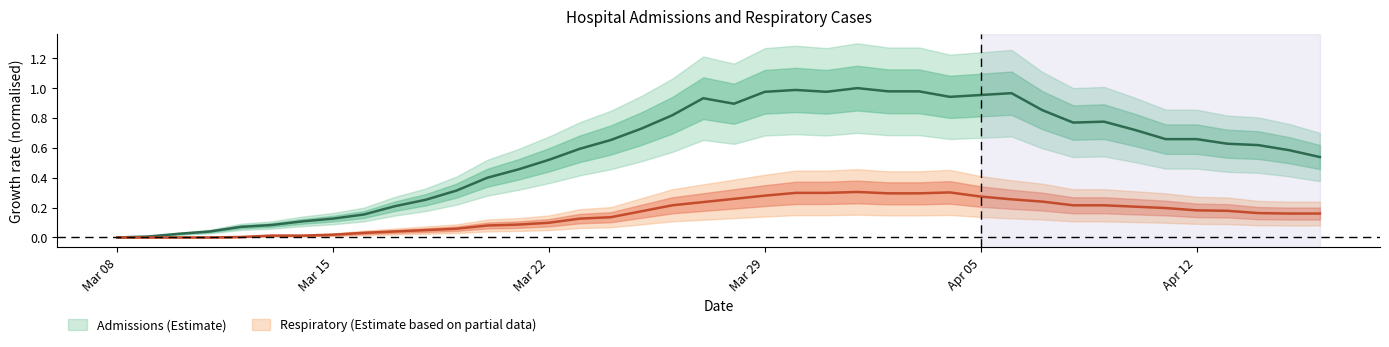

Is it true that respiratory equals 0.3 at 2020-04-06?

True